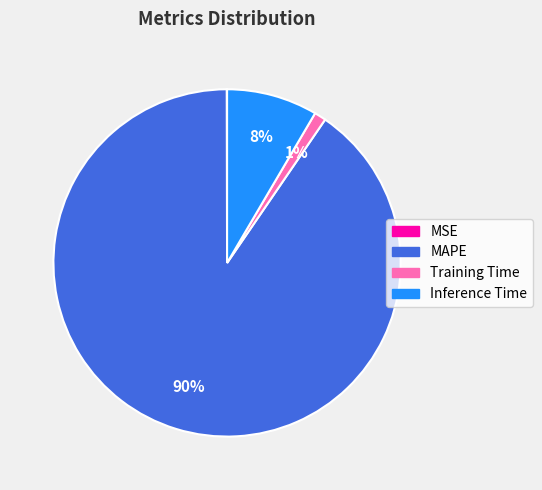

Between MAPE and Training Time, which is larger?

MAPE